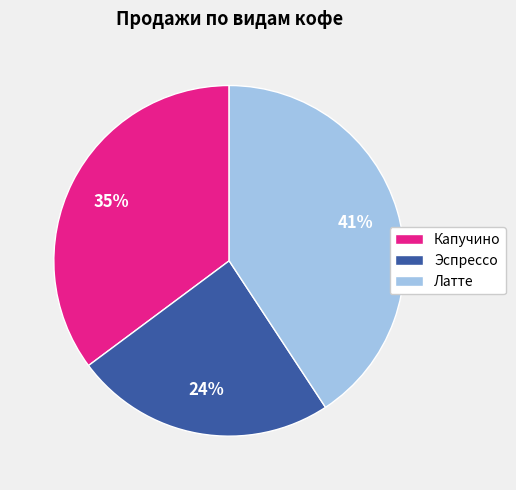

To the nearest percent, what portion does Эспрессо represent?

24%